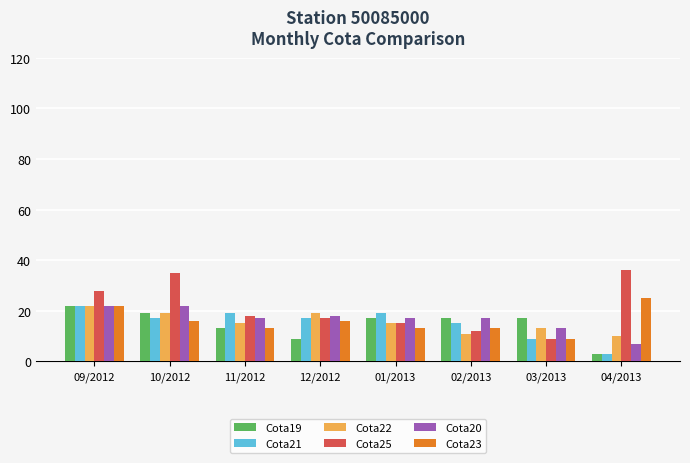

Between 02/2013 and 04/2013, which series saw the biggest shift?

Cota25